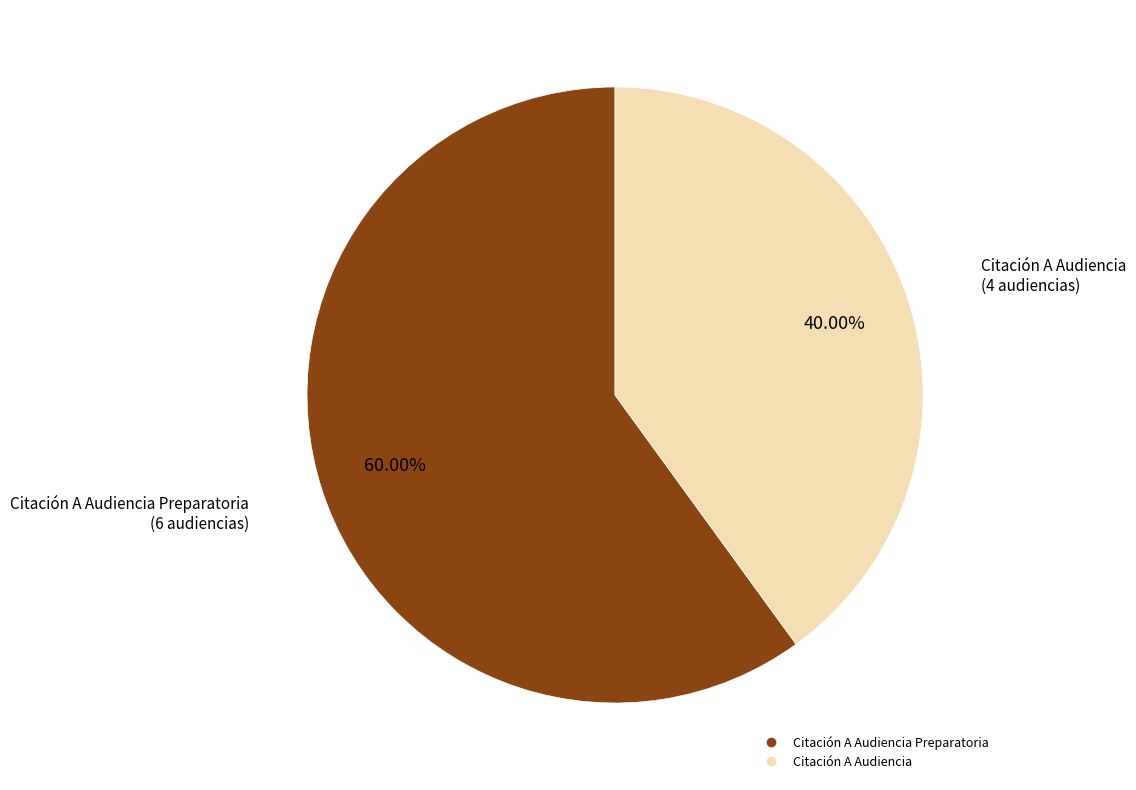

Does any single category account for the majority?

Yes